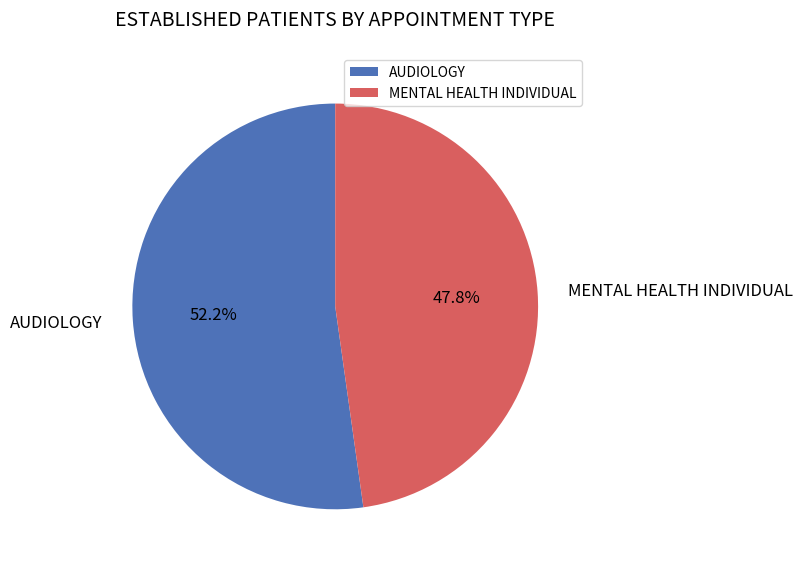

What percentage is the MENTAL HEALTH INDIVIDUAL slice, to the nearest percent?

48%